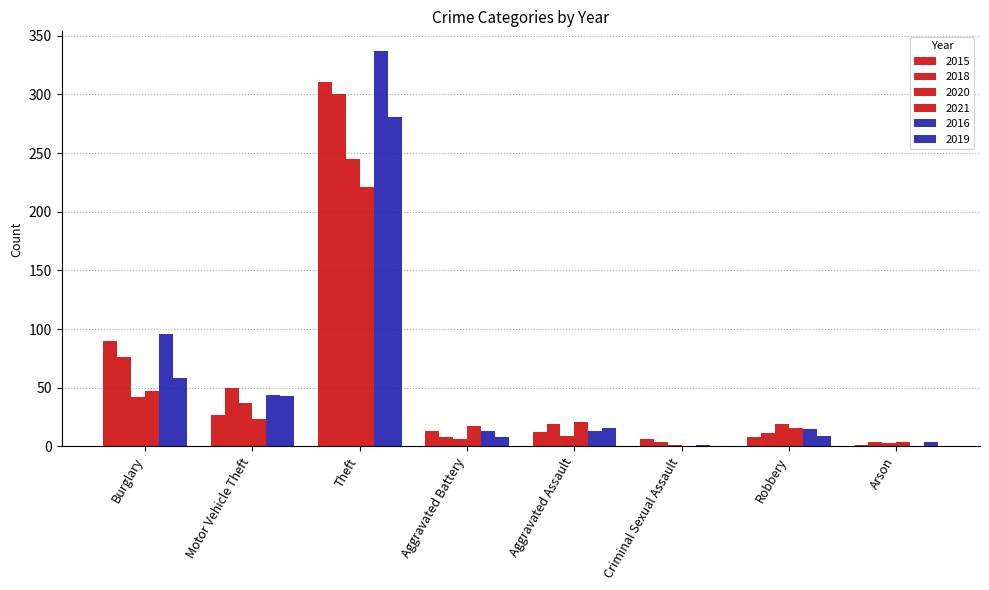

How many data points does each series have?

8